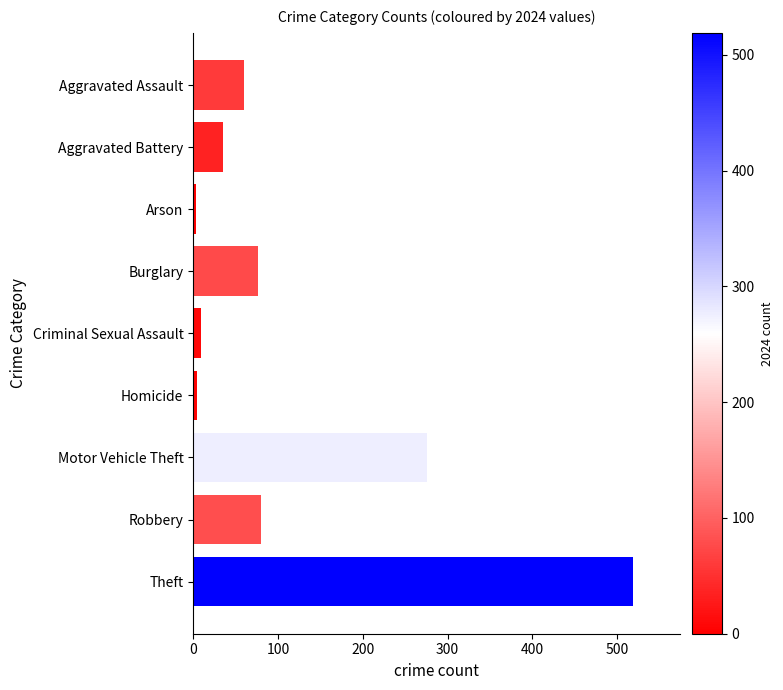

At which category is the sum across all series the highest?

Theft